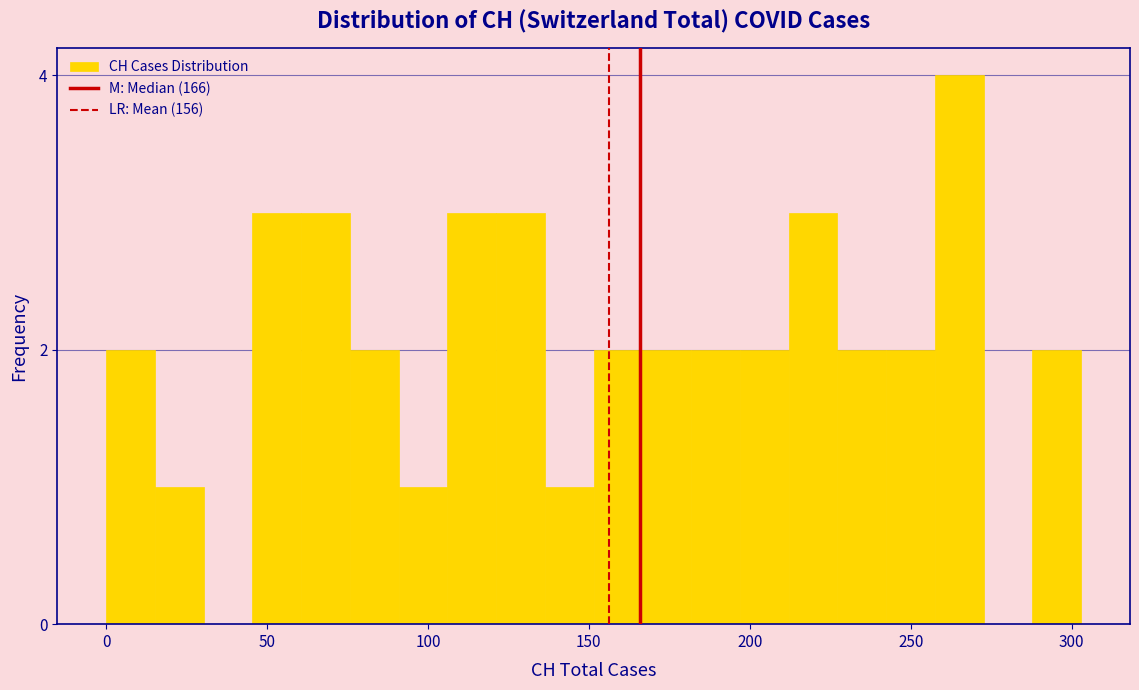

Around what value on the x-axis is the tallest bar? Give the approximate position of its centre, as read against the axis.

265